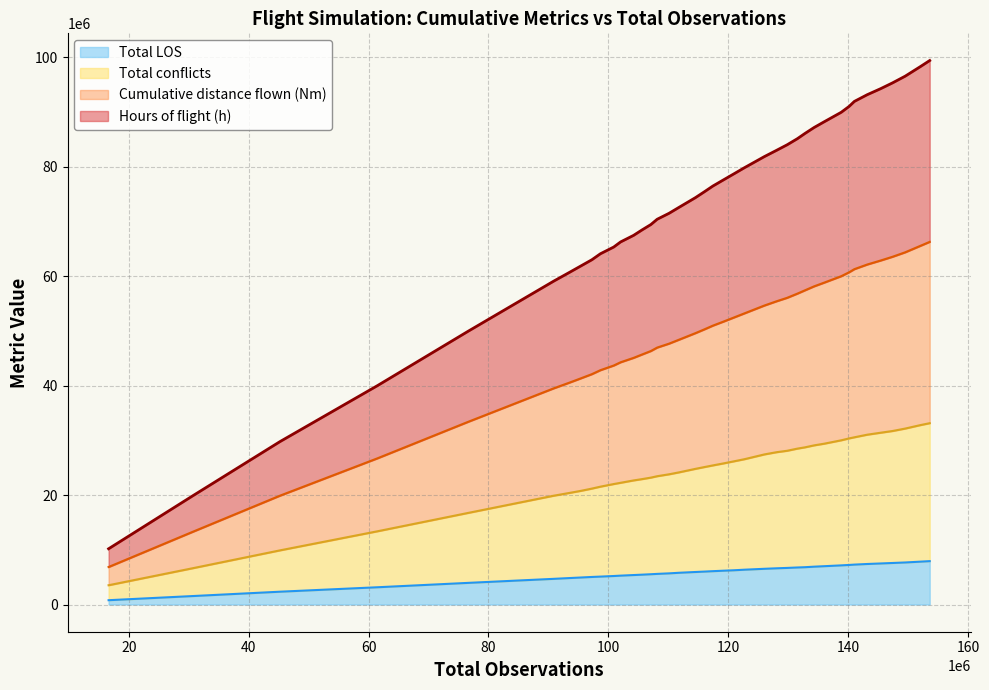

Is the value of Total LOS at 90884693 greater than the value of Cumulative distance flown (Nm) at 145428719?

No